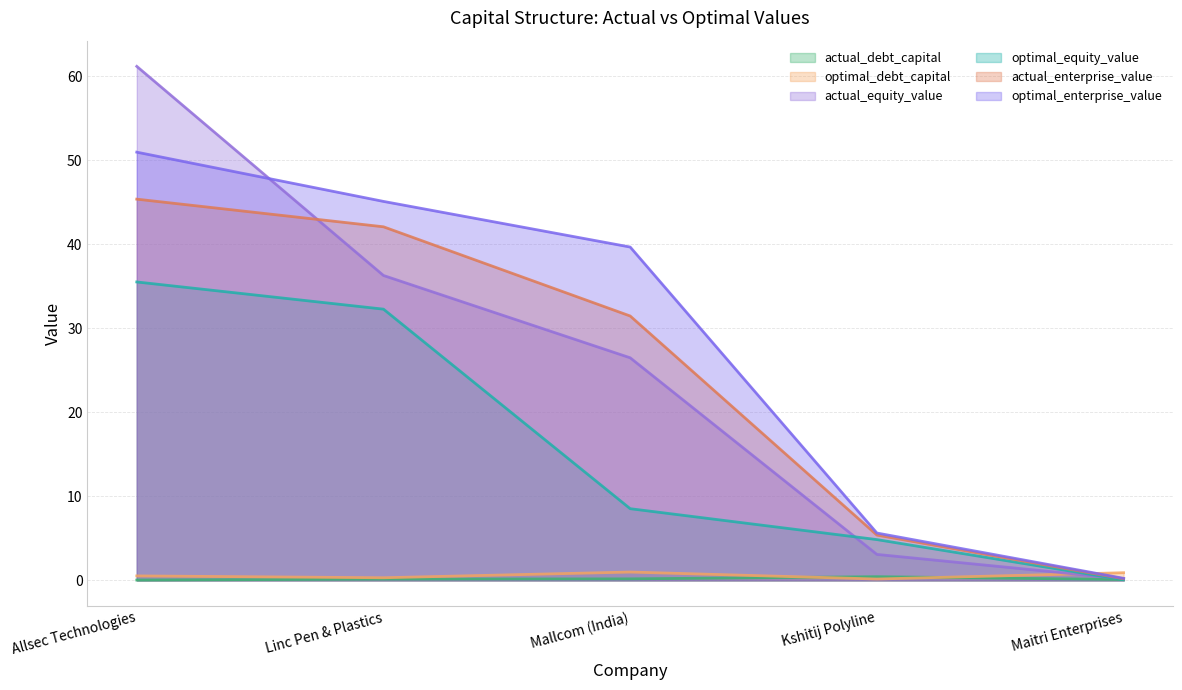

True or false: actual_debt_capital and optimal_debt_capital intersect in this chart.

True